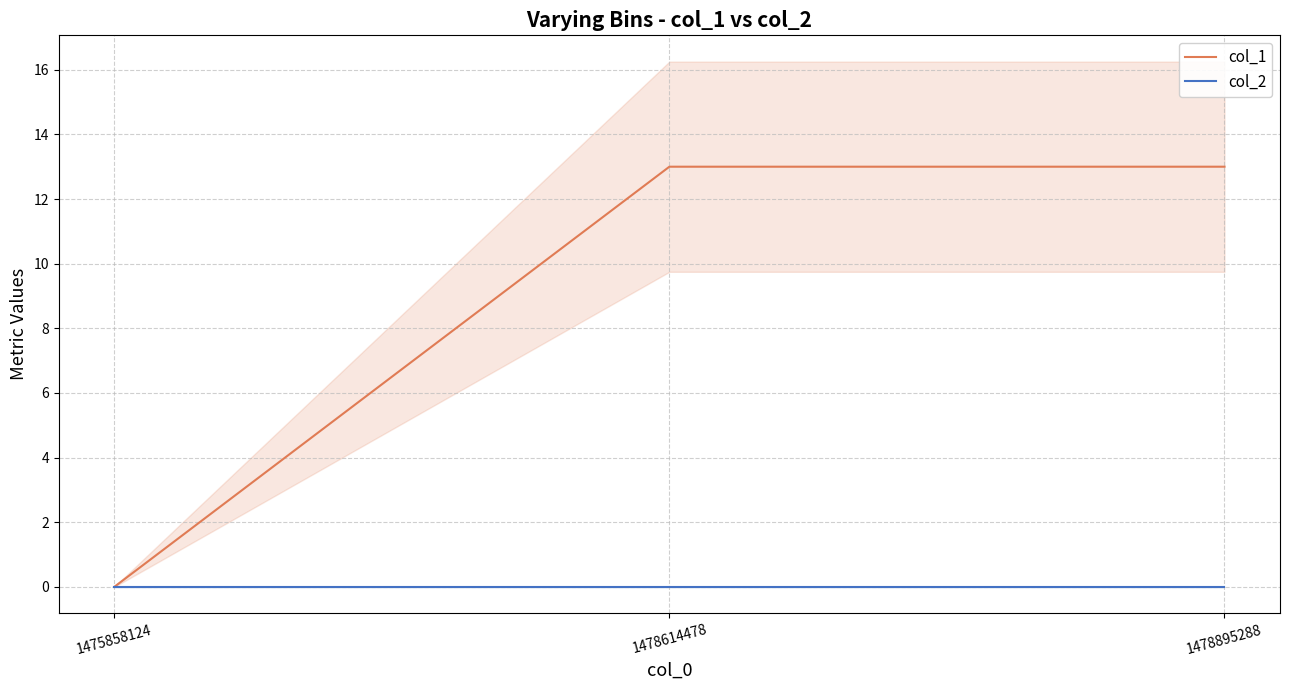

At which category is the sum across all series the highest?

1478614478